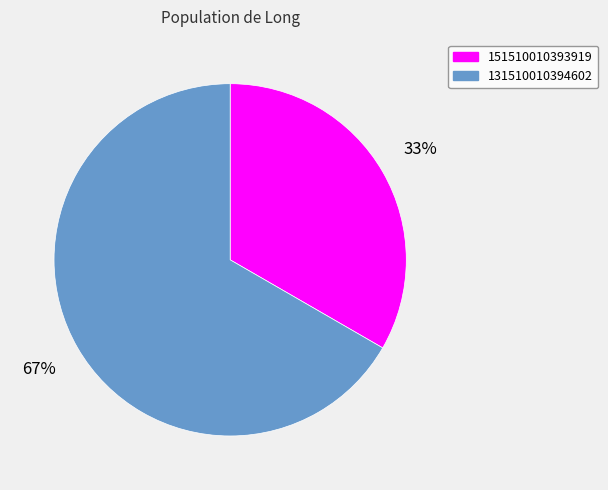

True or false: 131510010394602 accounts for 78% of the total.

False